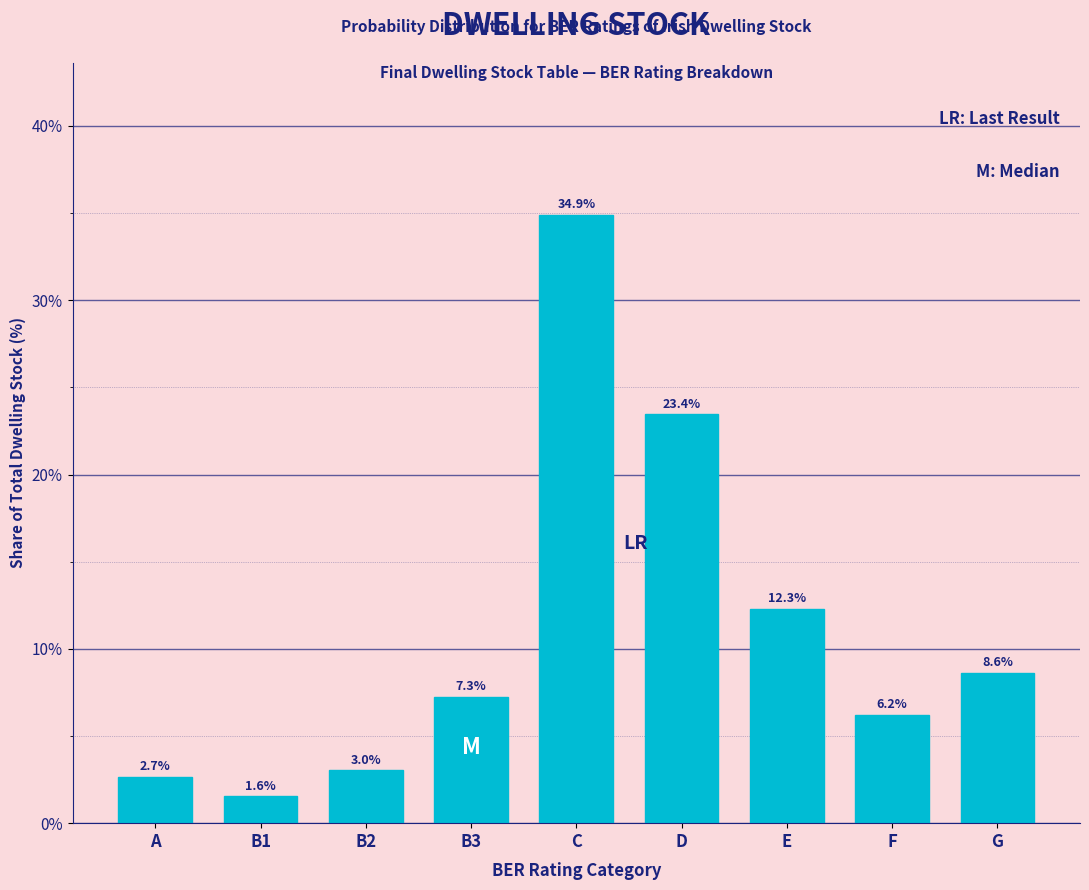

Reading left to right, what are all the values shown in this chart?

2.7	1.6	3.0	7.3	34.9	23.4	12.3	6.2	8.6